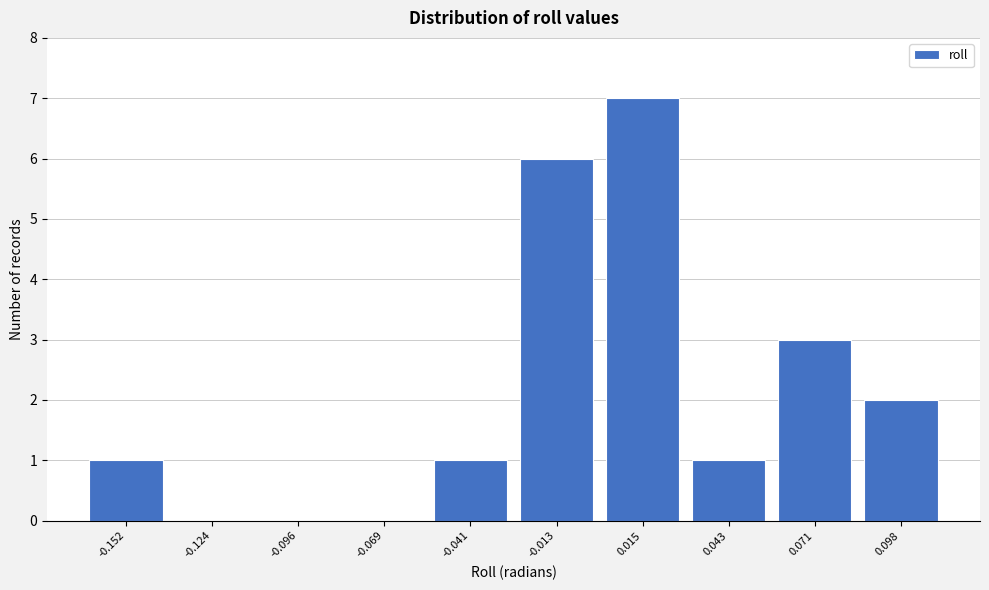

Reading left to right, list every bar in this chart as the range it spans on the x-axis followed by its height. Neither the bar edges nor the heights are printed on the chart, so give them approximately, as read against the axes.

-0.165 to -0.140: 1
-0.140 to -0.110: 0
-0.110 to -0.085: 0
-0.085 to -0.055: 0
-0.055 to -0.025: 1
-0.025 to 0.000: 6
0.000 to 0.030: 7
0.030 to 0.055: 1
0.055 to 0.085: 3
0.085 to 0.110: 2